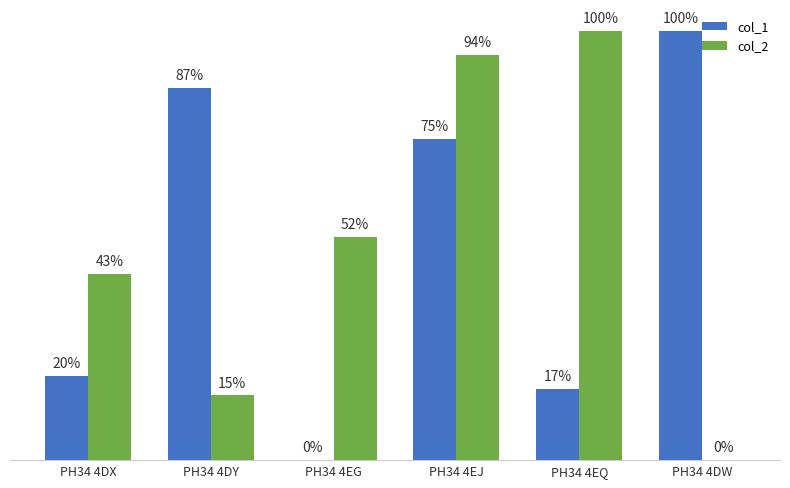

At which label does col_2 reach its peak?

PH34 4EQ